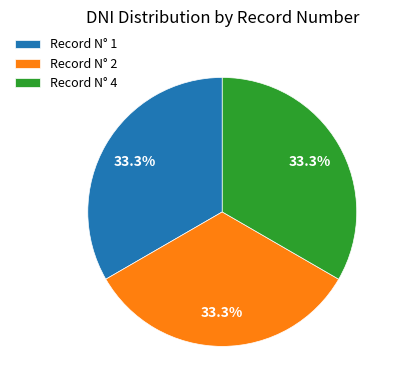

Approximately how many times larger is the value at Record N° 2 compared to Record N° 4?

1.0